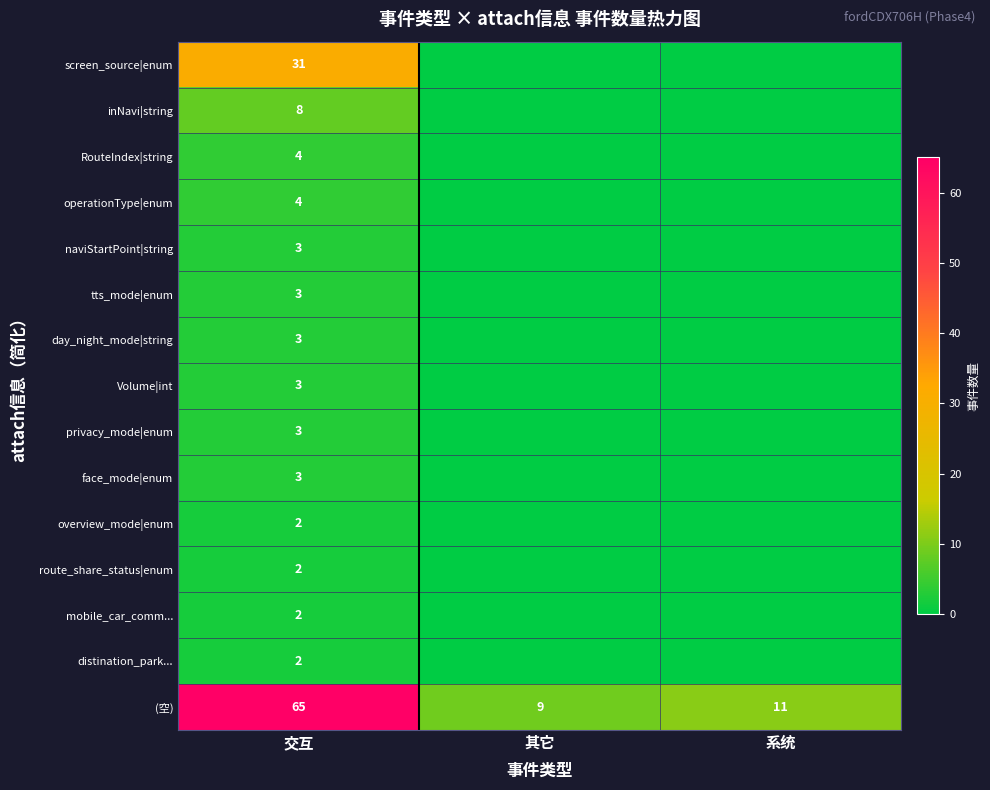

How many series are shown in this chart?

15